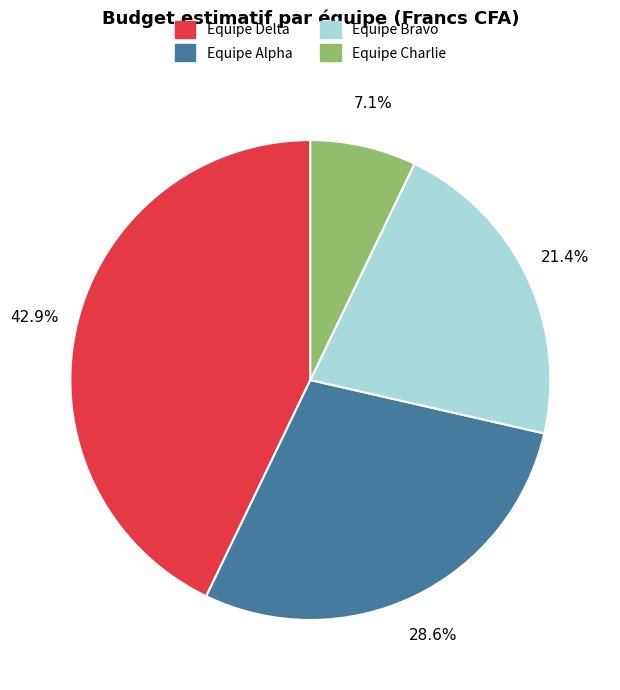

To the nearest percent, what percentage of the pie is Equipe Bravo?

21%